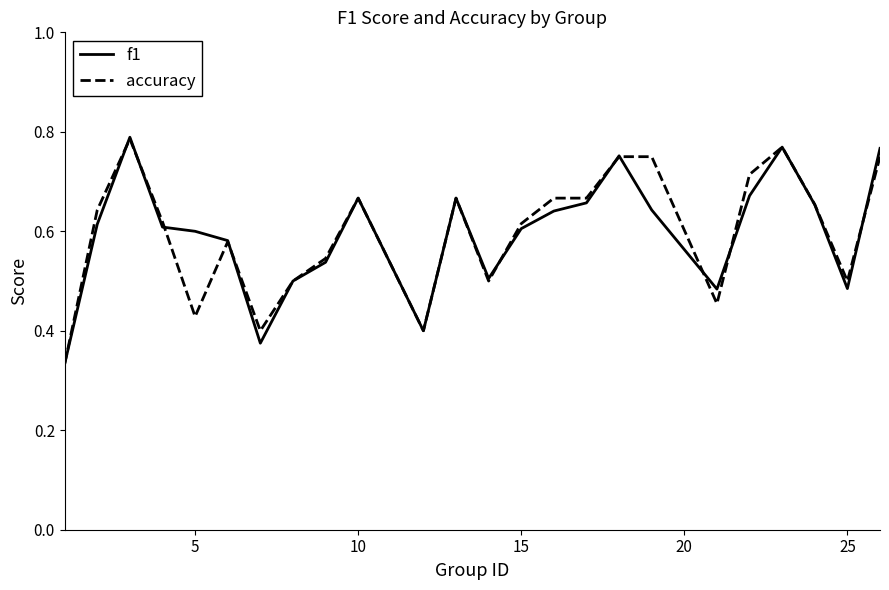

List the series in order of their peak value, highest first.

f1, accuracy